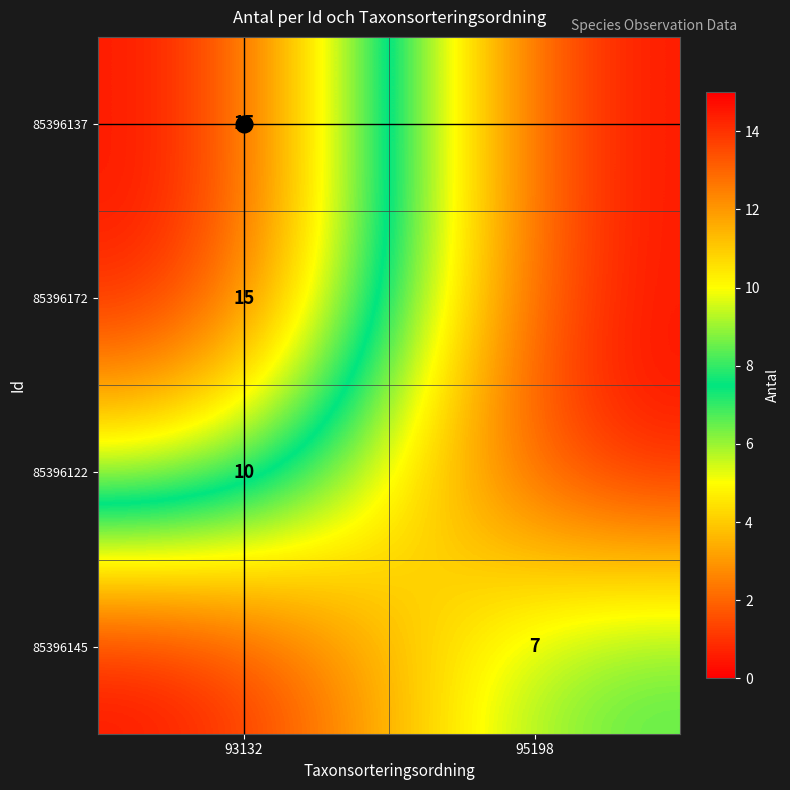

Is it true that 85396145 equals 7 at 95198?

True